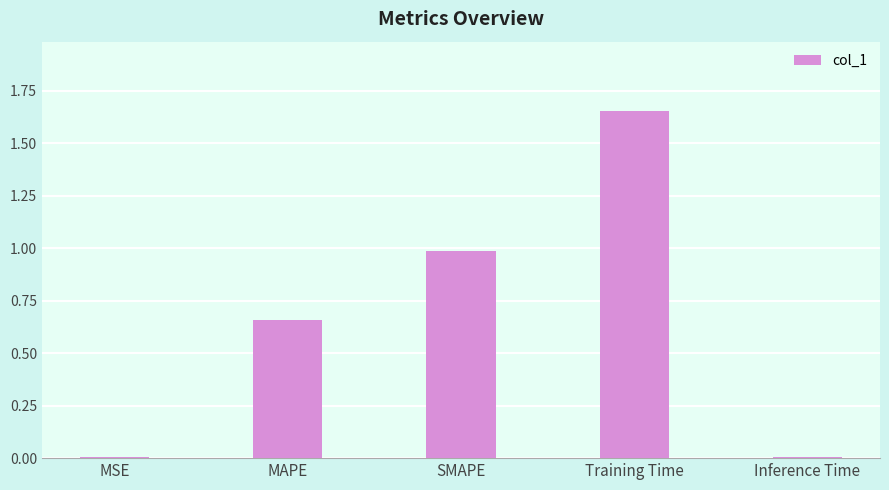

Read the value at SMAPE.

1.0